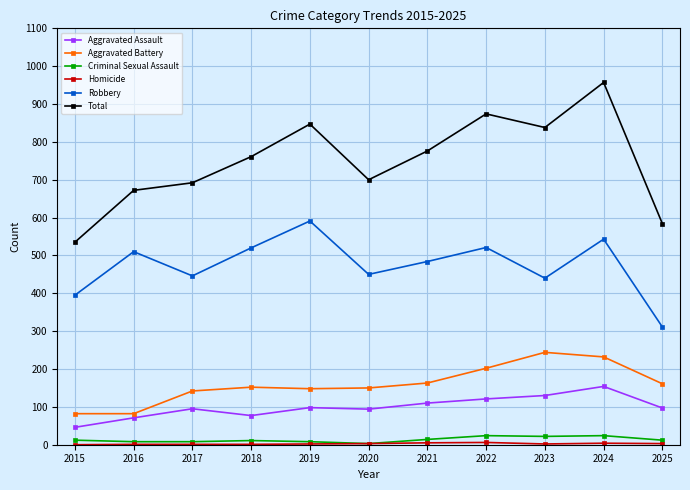

What is the average value of the Aggravated Battery series?

160